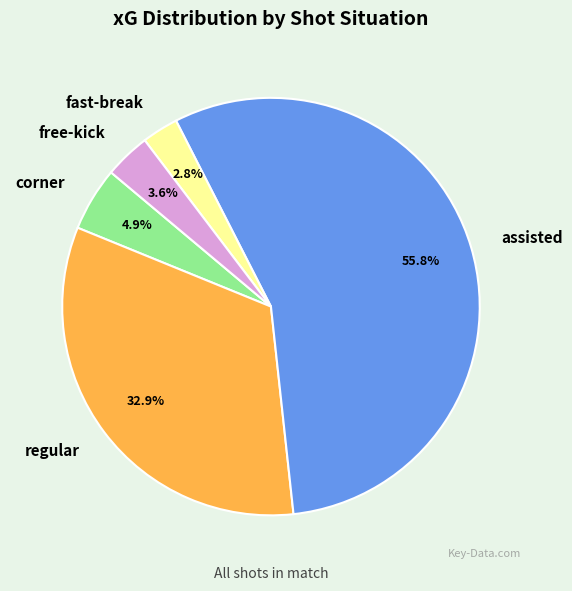

What percentage is NOT represented by assisted?

44.2%